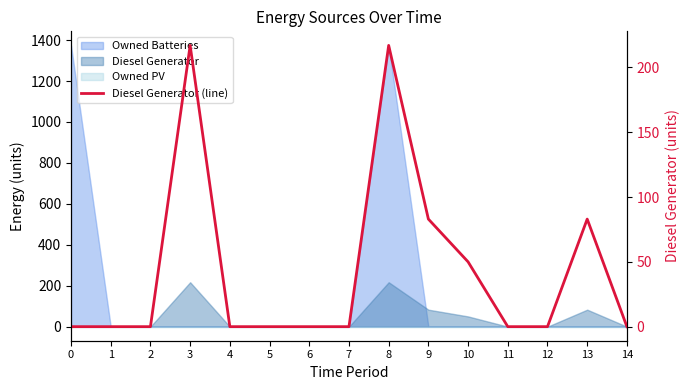

What is the difference between the maximum and minimum values?

217